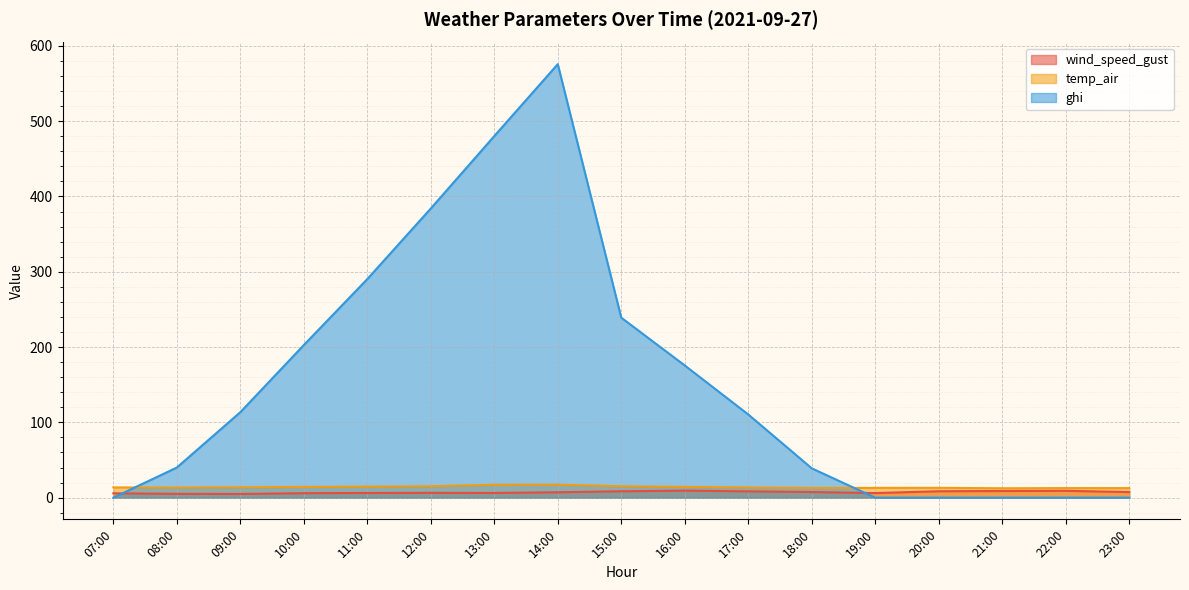

Reading right to left, extract all data points from this chart.

wind_speed_gust: 23:00=7.4	22:00=9.1	21:00=8.8	20:00=8.5	19:00=6.1	18:00=7.5	17:00=8.4	16:00=9.3	15:00=8.5	14:00=7.2	13:00=6.2	12:00=6.4	11:00=6.2	10:00=6.0	09:00=4.9	08:00=5.1	07:00=5.8
temp_air: 23:00=12.7	22:00=12.7	21:00=12.5	20:00=13.1	19:00=13.0	18:00=12.9	17:00=13.5	16:00=14.3	15:00=15.2	14:00=17.3	13:00=17.1	12:00=15.2	11:00=14.6	10:00=14.3	09:00=13.7	08:00=13.4	07:00=13.6
ghi: 23:00=0.0	22:00=0.0	21:00=0.0	20:00=0.0	19:00=0.0	18:00=39.0	17:00=110.5	16:00=175.6	15:00=239.1	14:00=575.7	13:00=480.2	12:00=384.0	11:00=290.3	10:00=202.7	09:00=113.5	08:00=40.0	07:00=0.0